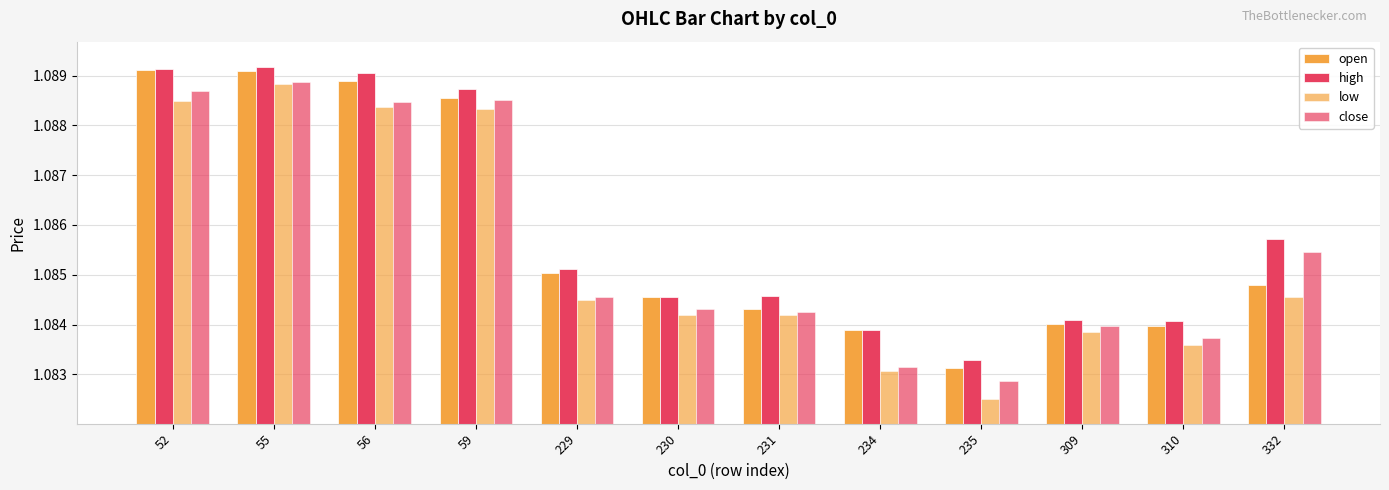

At which label is high closest to 1?

235